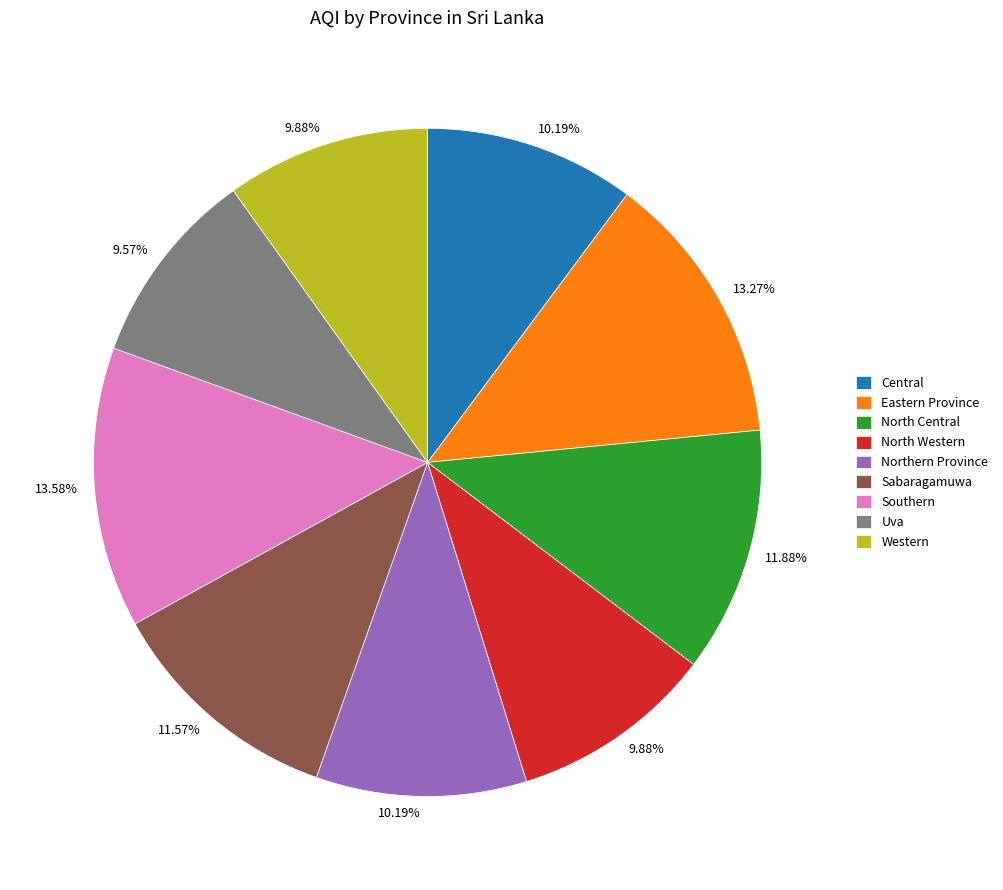

The North Western slice represents 10% of the pie. True or false?

True